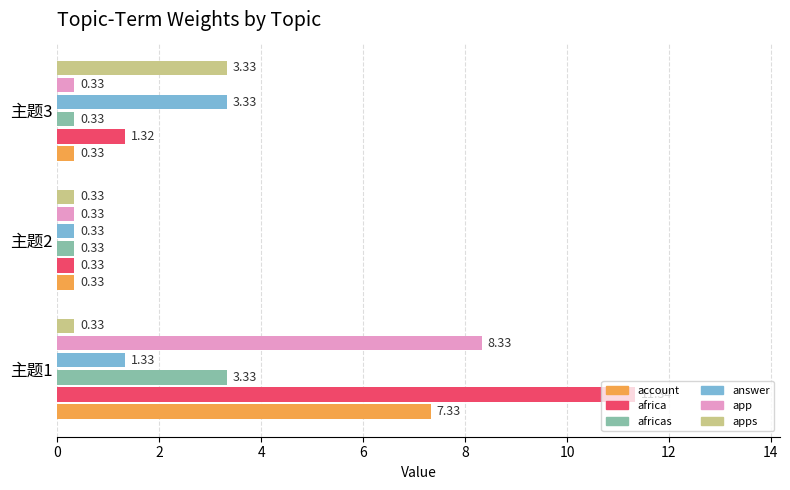

What is the difference between the second highest and second lowest values?

8.0